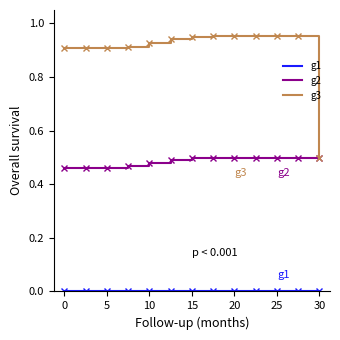

Which series has the largest total across all categories?

g3